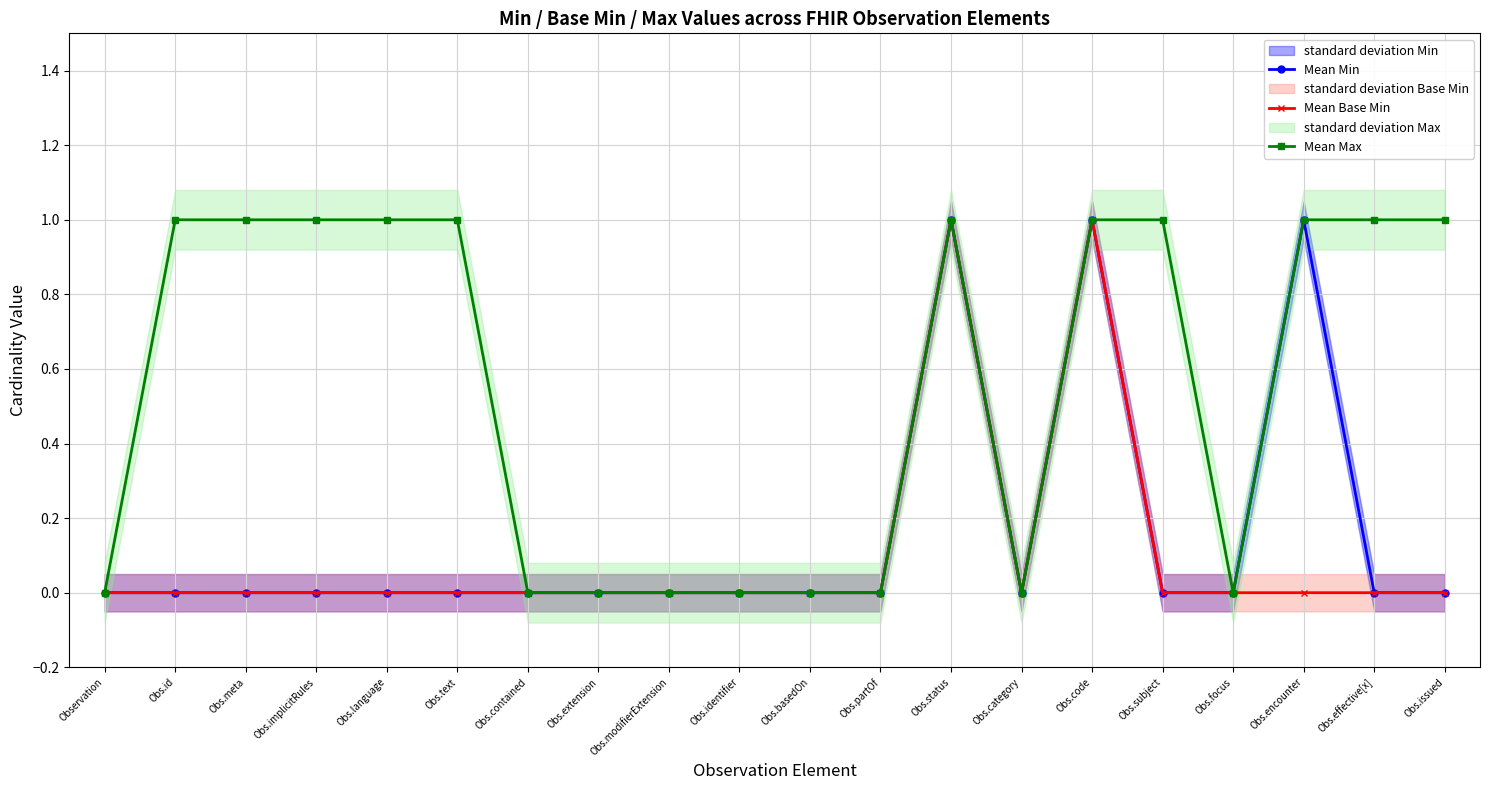

What is the label of the 2nd point from the right?

Obs.effective[x]